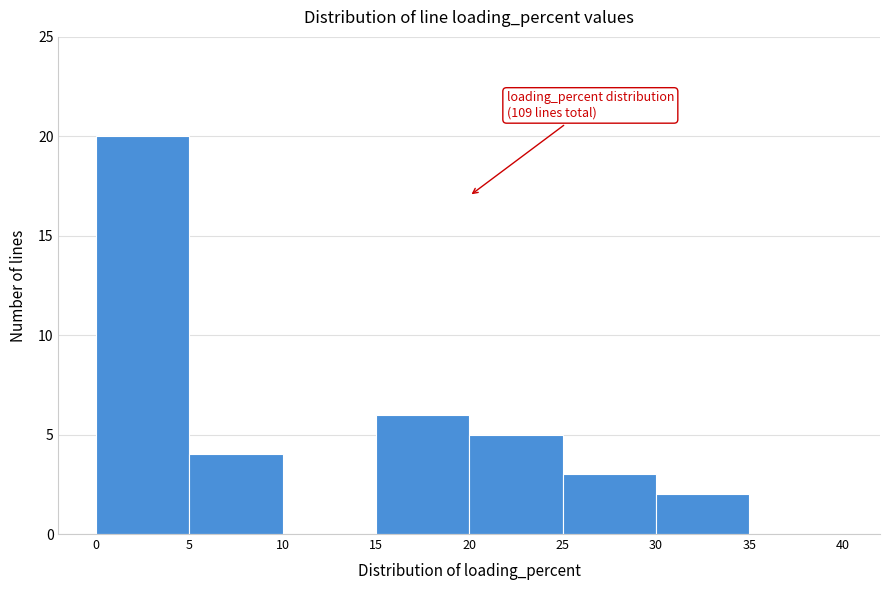

Over which range of the x-axis is the bar tallest?

0 to 5